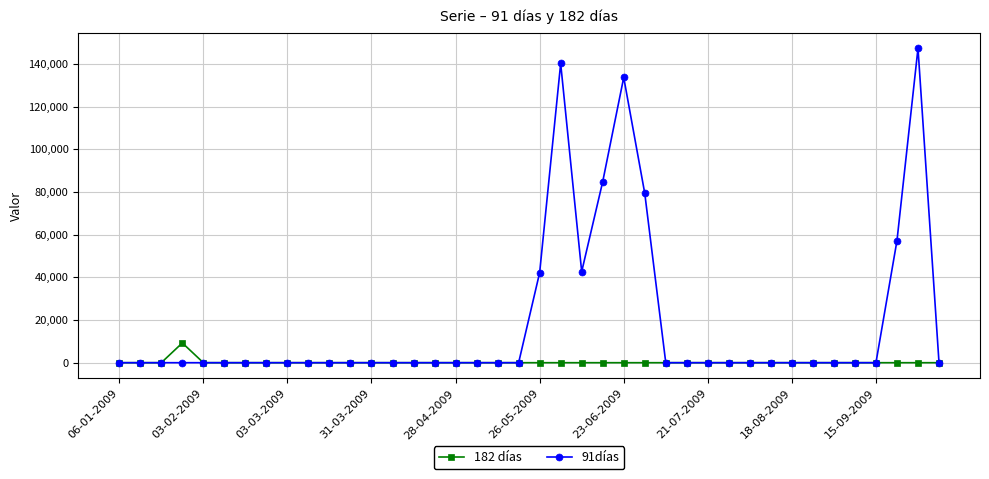

Which series has the largest range (max minus min)?

91días